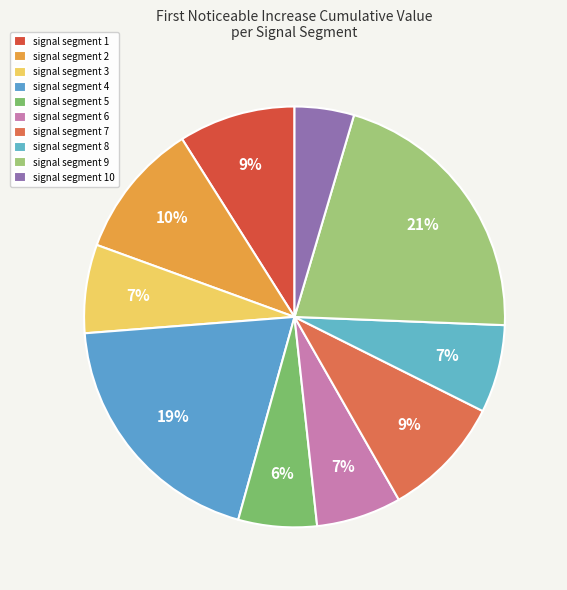

How many segments does this pie chart have?

10